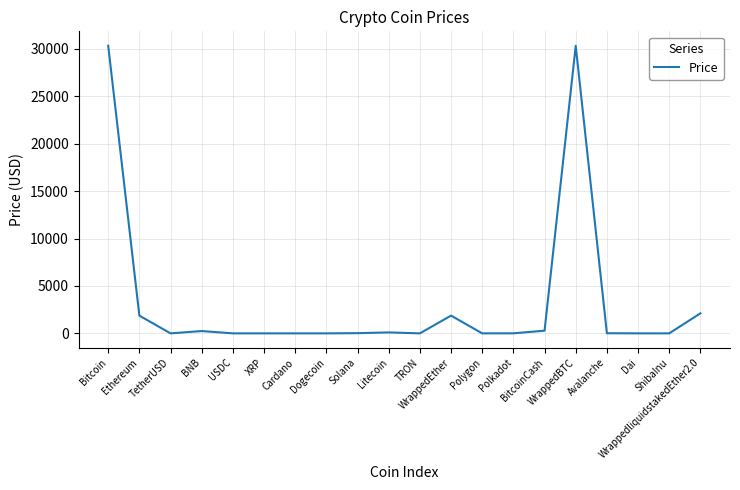

What is the change in value from USDC to Litecoin?

+98.6